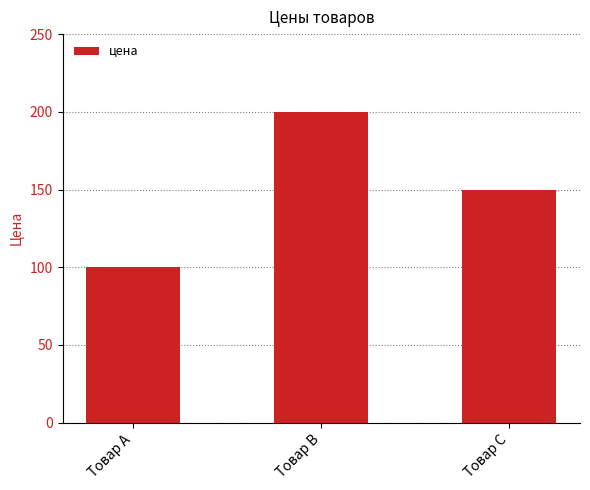

Which category has the lowest value across all series?

Товар A